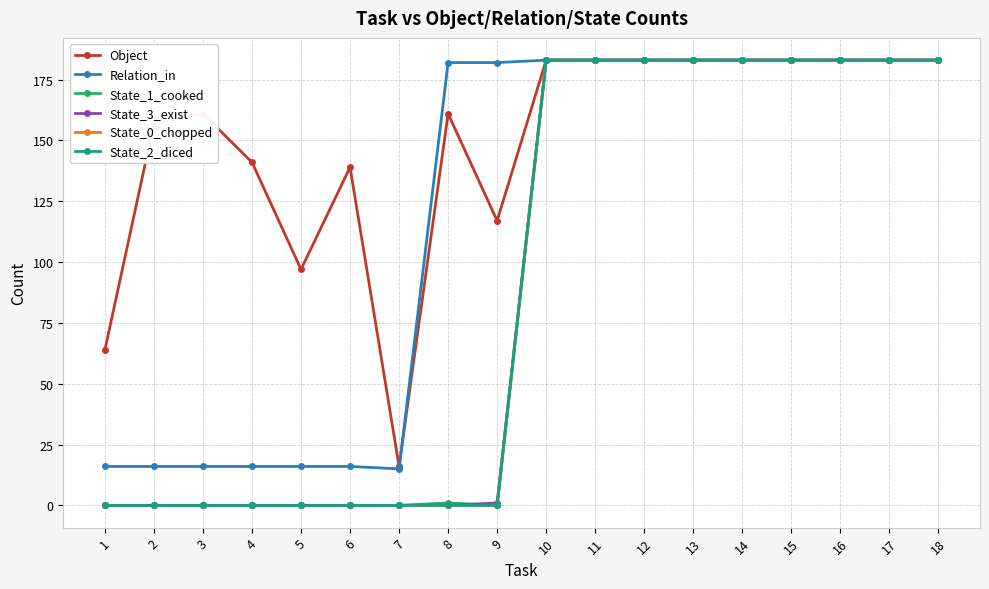

Reading right to left, transcribe all the data shown in this chart.

Object: 183	183	183	183	183	183	183	183	183	117	161	16	139	97	141	161	157	64
Relation_in: 183	183	183	183	183	183	183	183	183	182	182	15	16	16	16	16	16	16
State_1_cooked: 183	183	183	183	183	183	183	183	183	0	1	0	0	0	0	0	0	0
State_3_exist: 183	183	183	183	183	183	183	183	183	1	0	0	0	0	0	0	0	0
State_0_chopped: 183	183	183	183	183	183	183	183	183	0	0	0	0	0	0	0	0	0
State_2_diced: 183	183	183	183	183	183	183	183	183	0	0	0	0	0	0	0	0	0